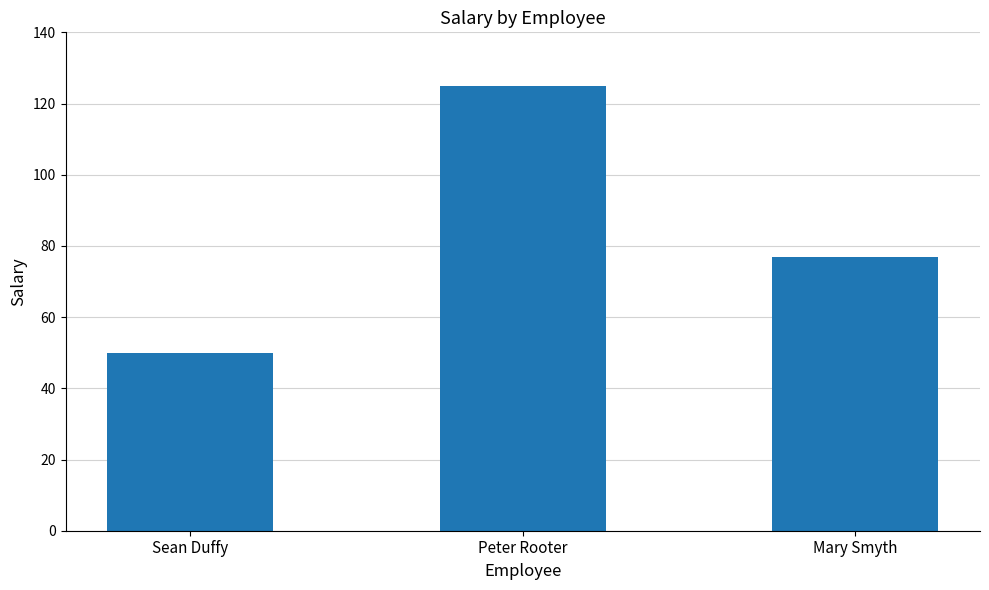

Which label corresponds to the largest value in the chart?

Peter Rooter